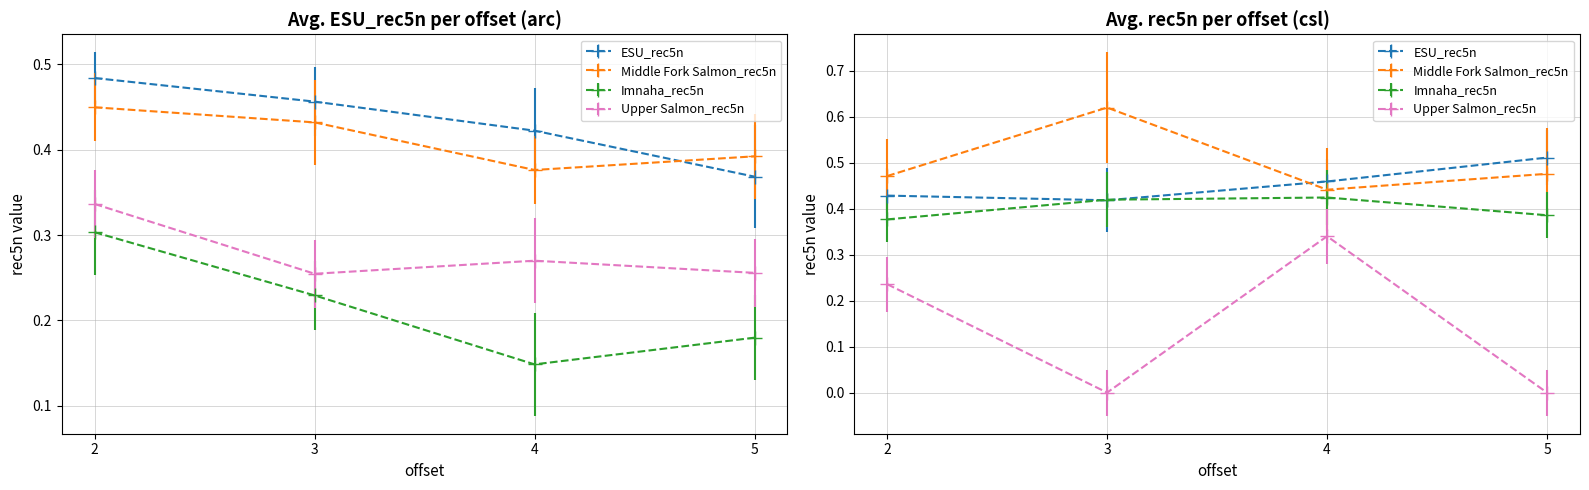

At which category does Imnaha_rec5n reach its first local valley?

4